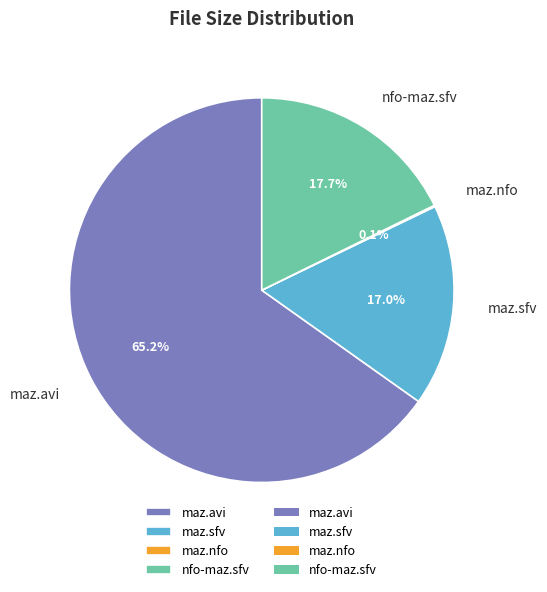

Is there any slice that represents more than half of the pie?

Yes